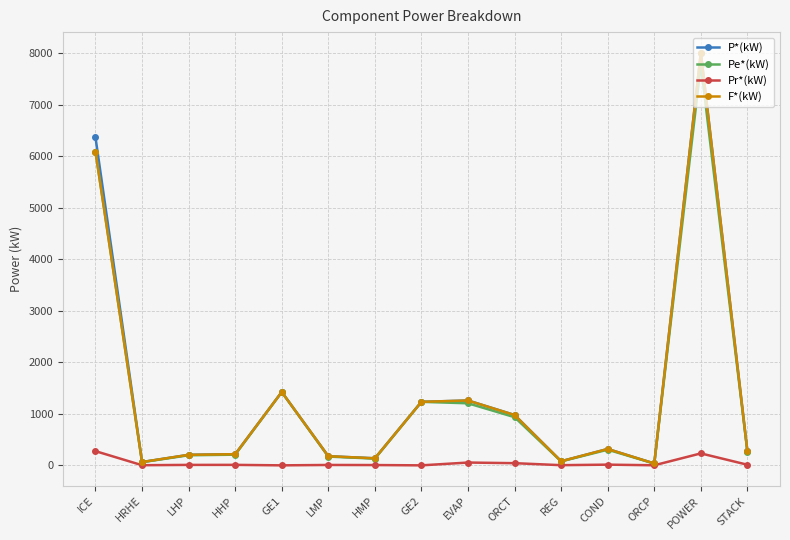

Does the chart display data point markers on the line(s)?

Yes